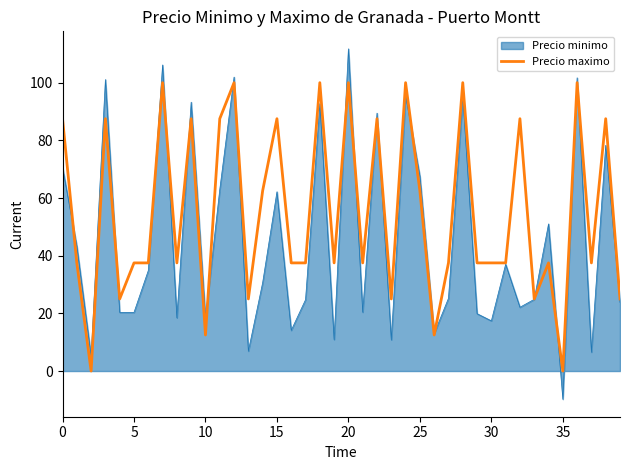

Which series has the largest total across all categories?

Precio maximo